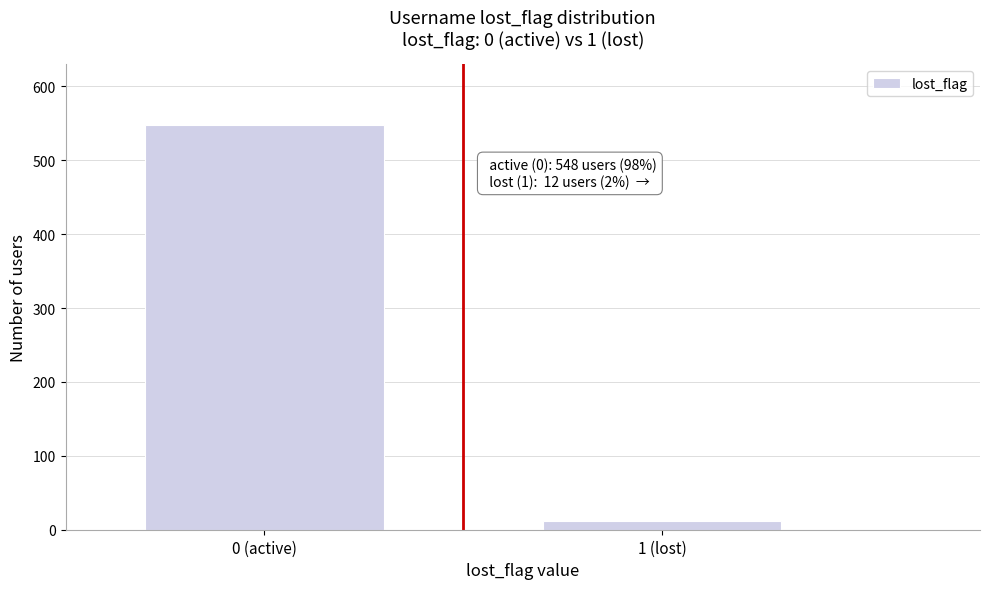

Reading left to right, what are all the values shown in this chart?

0 (active)=548	1 (lost)=12